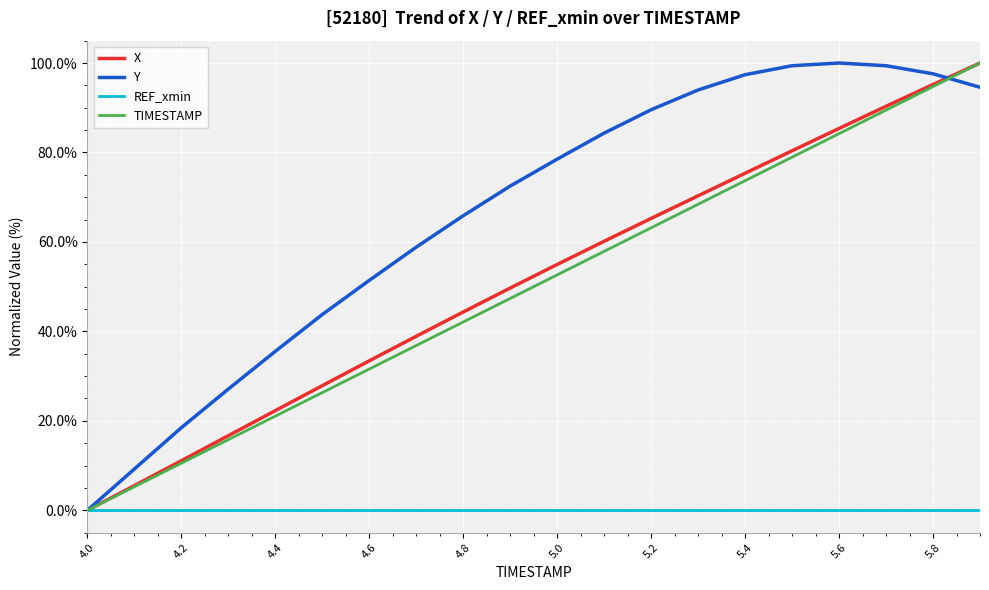

Which series has the largest total across all categories?

Y